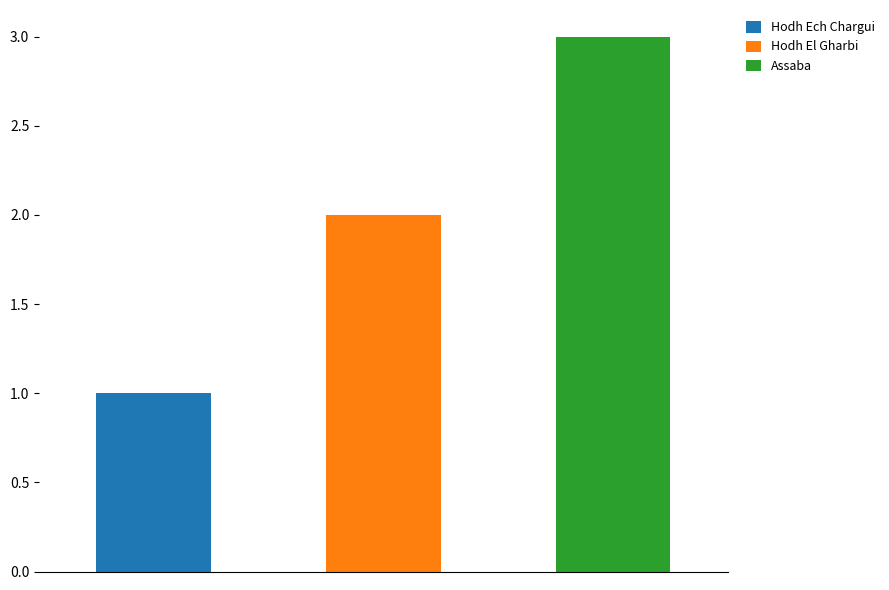

What position from the right is Assaba?

1